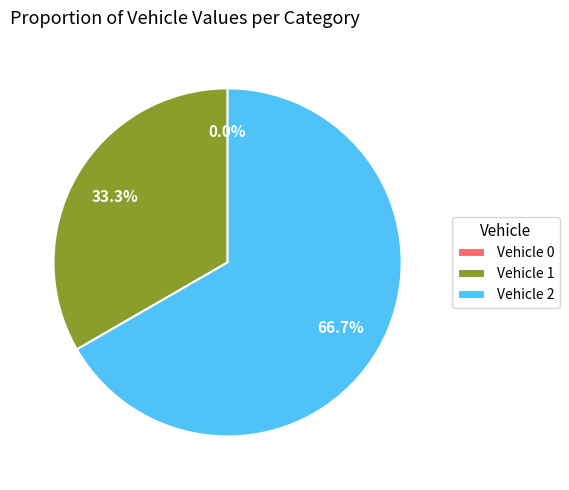

Is 0 the majority of the pie?

No